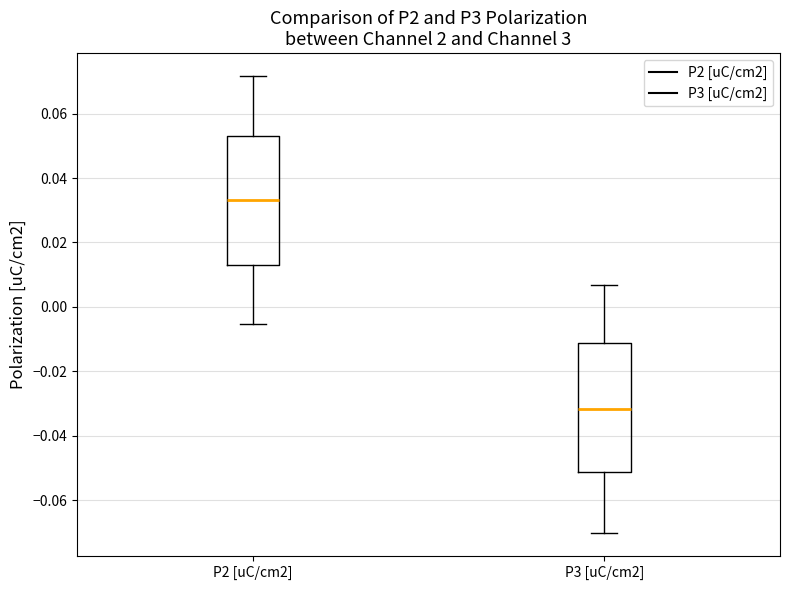

Which box's median line is the lowest?

P3 [uC/cm2]